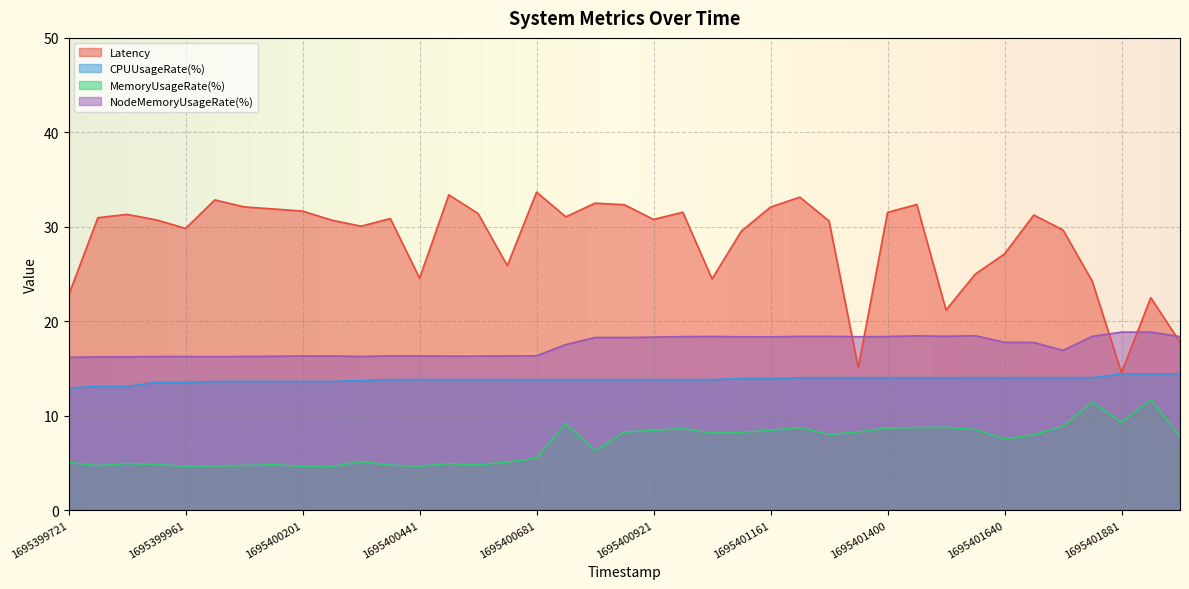

Is the value of Latency at 1695401461 greater than the value of CPUUsageRate(%) at 1695401581?

Yes